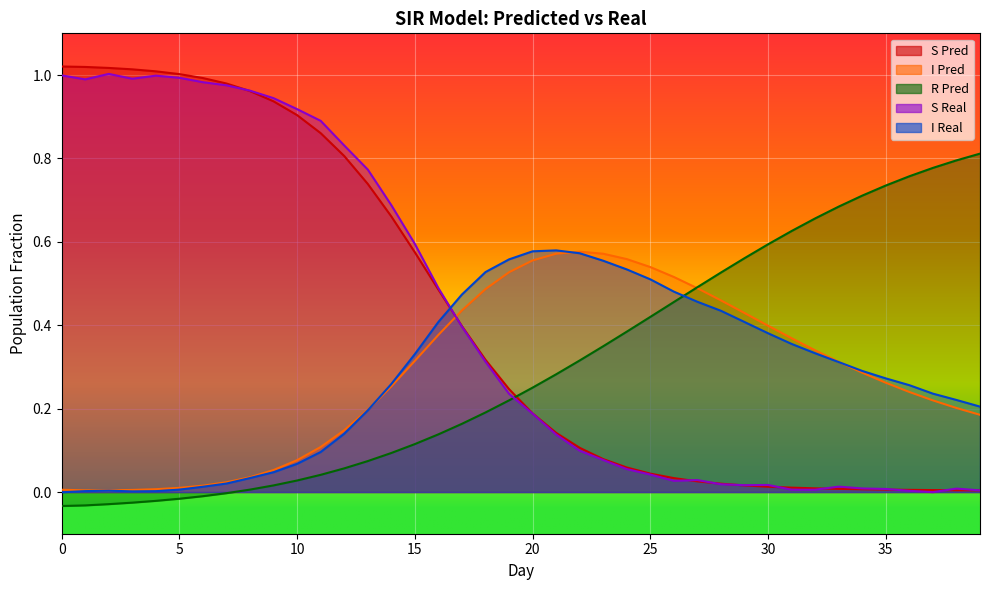

True or false: S Pred and I Real intersect in this chart.

True